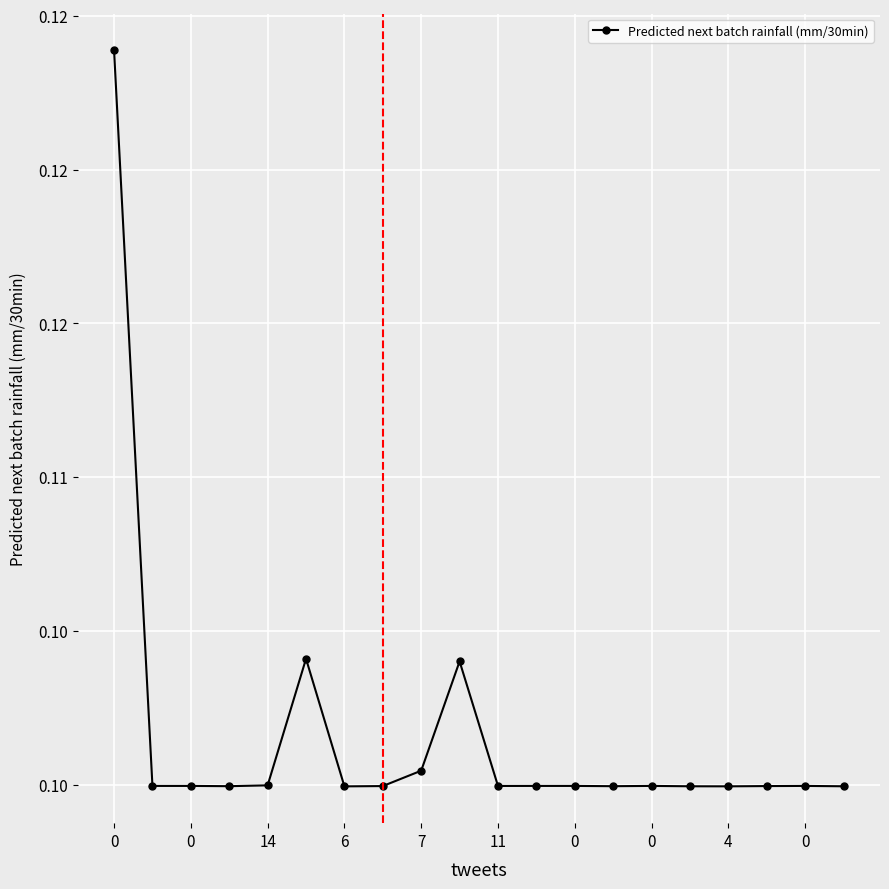

Reading right to left, transcribe all the data shown in this chart.

0.1	0.1	0.1	0.1	0.1	0.1	0.1	0.1	0.1	0.1	0.1	0.1	0.1	0.1	0.1	0.1	0.1	0.1	0.1	0.1